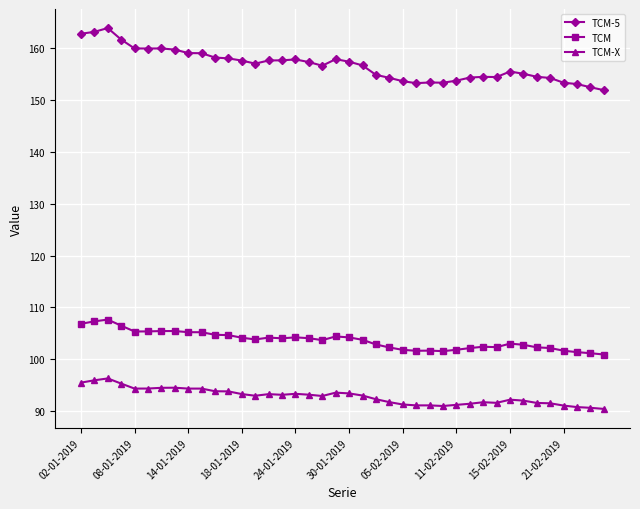

Which series has the largest range (max minus min)?

TCM-5